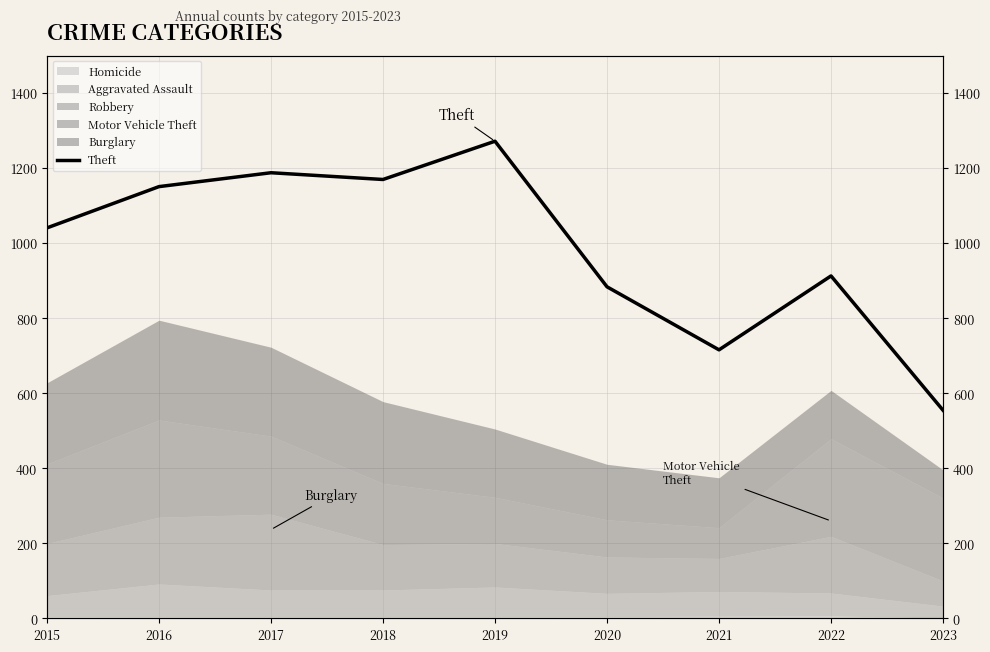

What is the change in value from 2019 to 2022?

-359